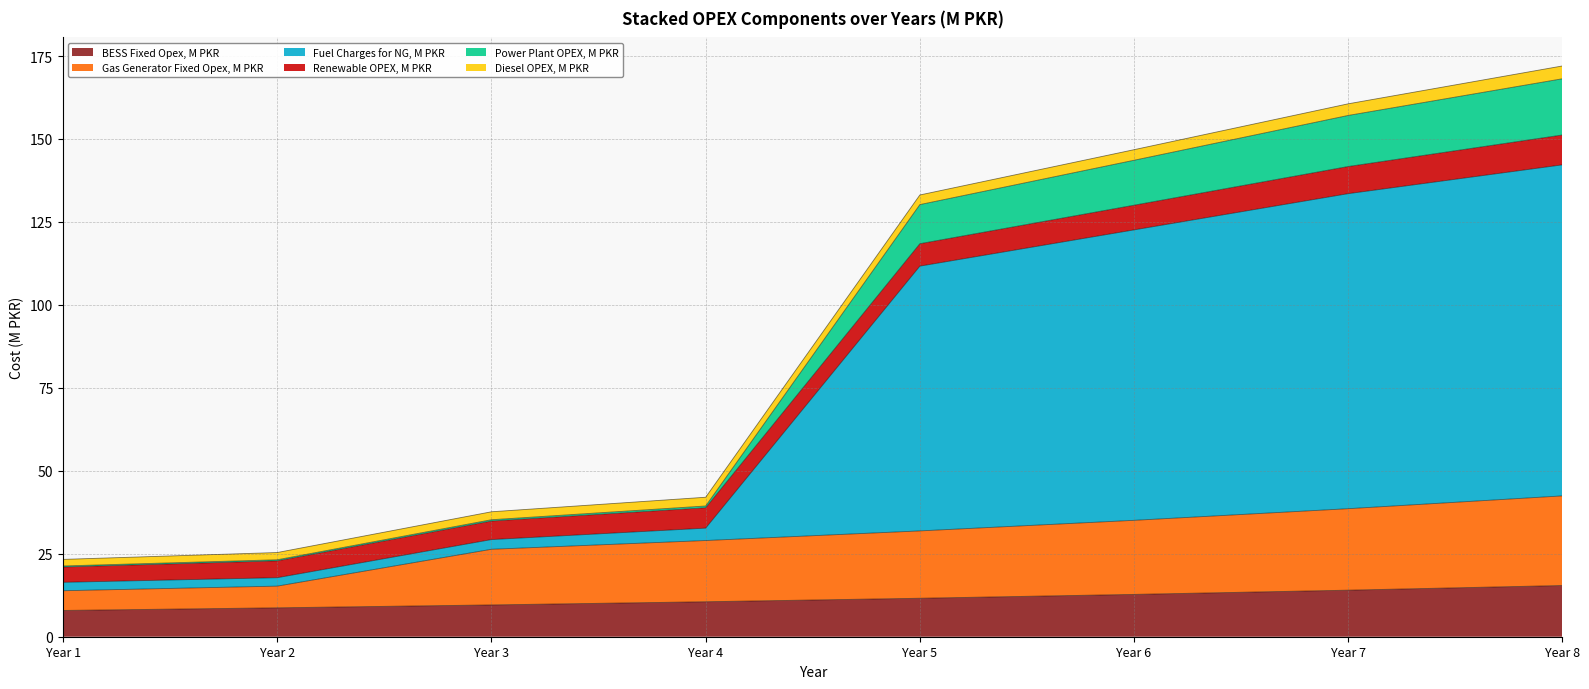

How many categories are shown in the chart?

8